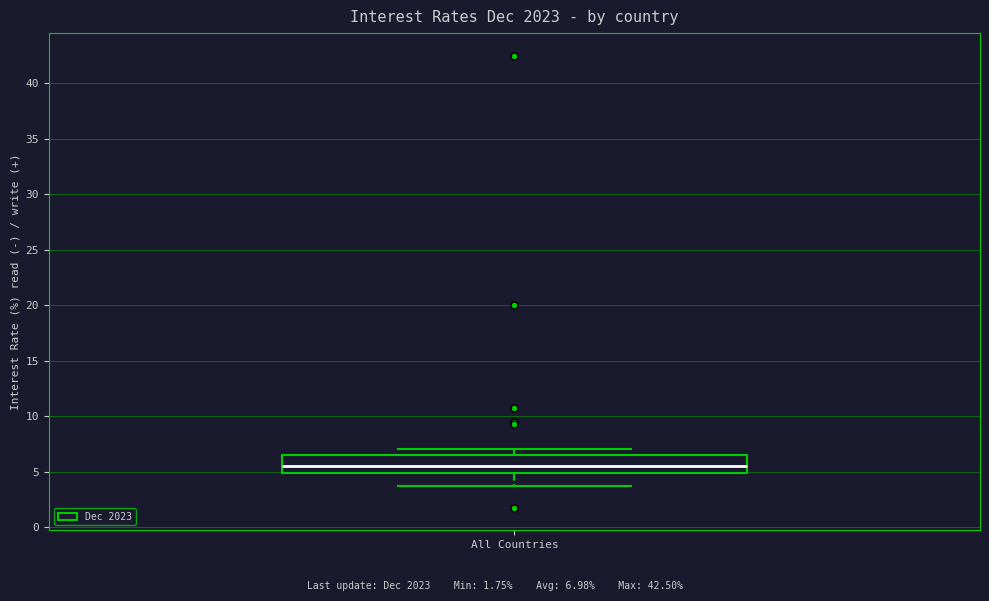

Where does the lower whisker of the box for All Countries end on the y-axis? The values are not printed on the chart, so give them approximately, as read against the axis.

3.5